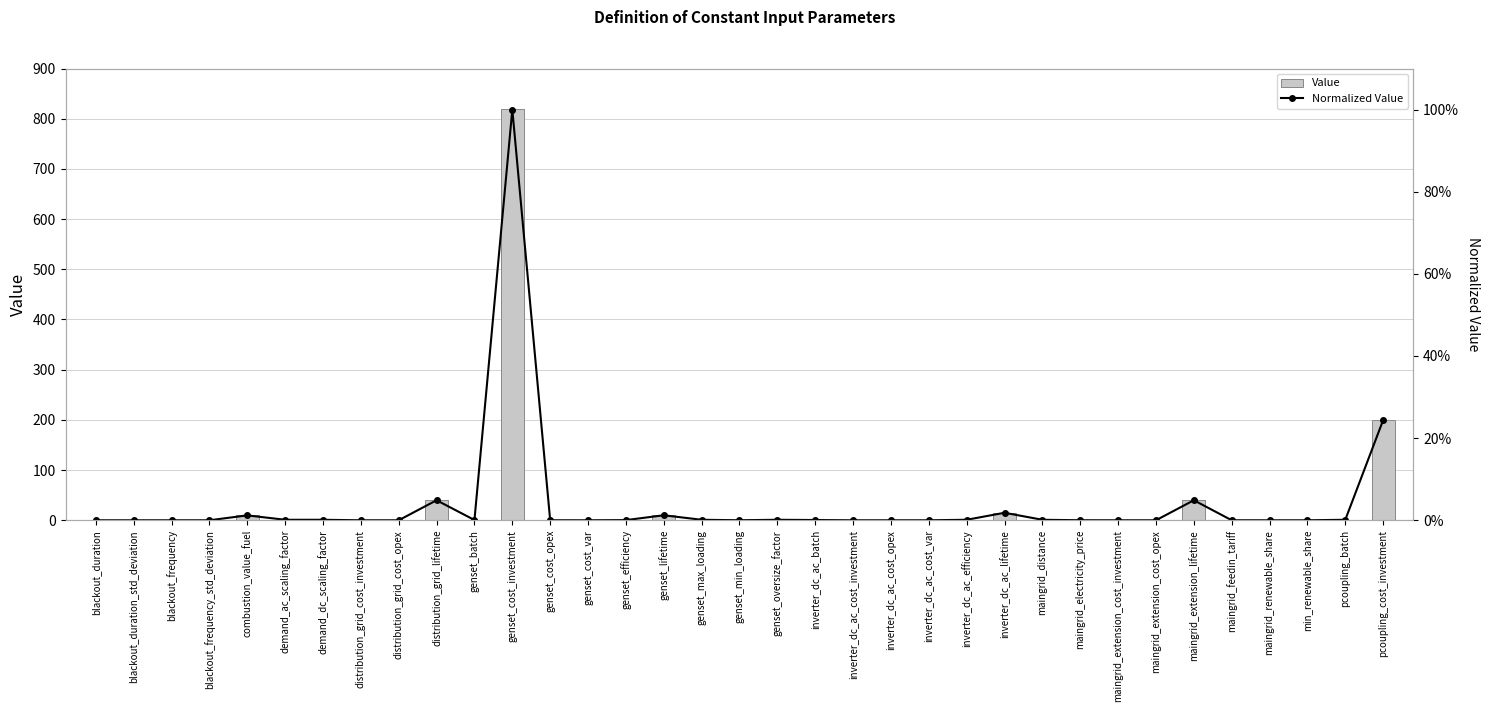

Rank the series at genset_cost_opex from highest to lowest value.

Value, Normalized Value